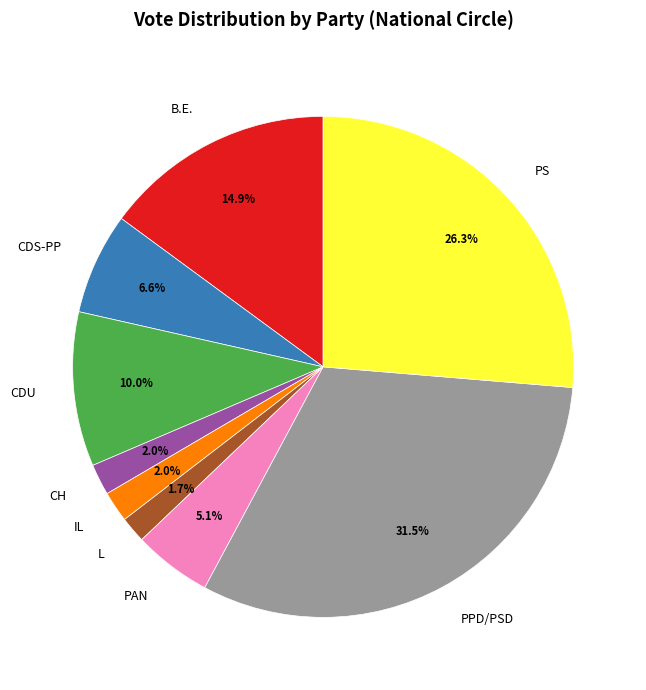

Does PS represent more than half of the total?

No